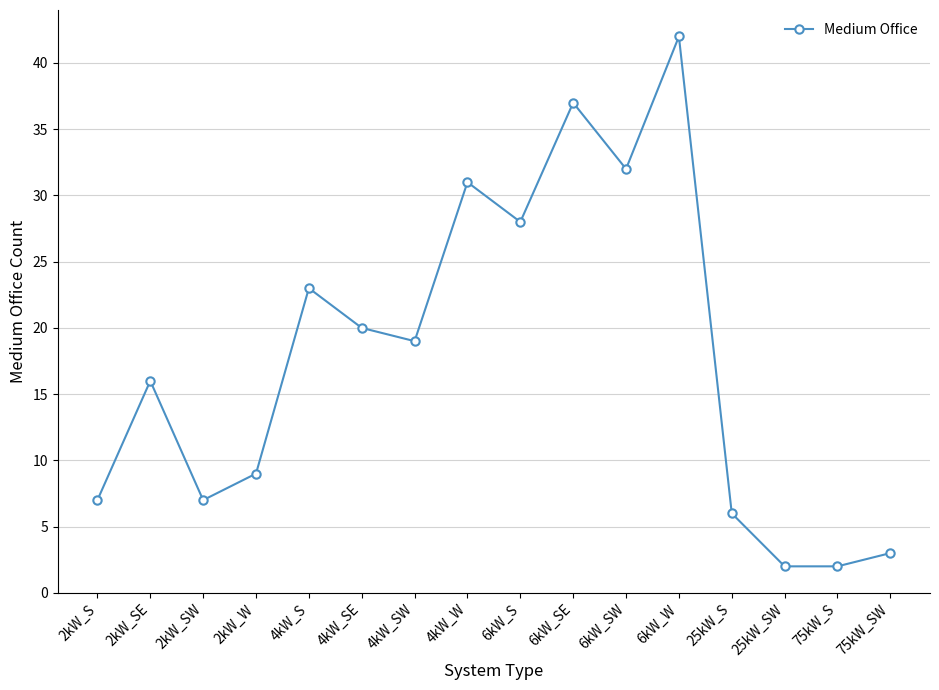

How many points are higher than both their immediate neighbors (excluding endpoints)?

5